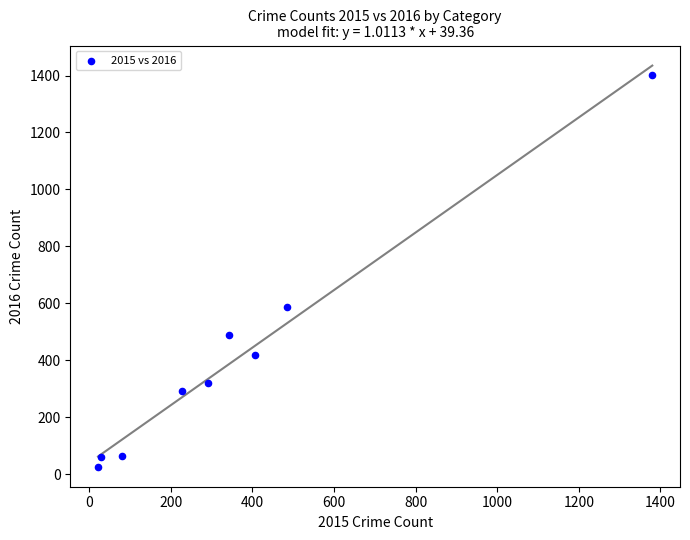

What is the average Y value?

406